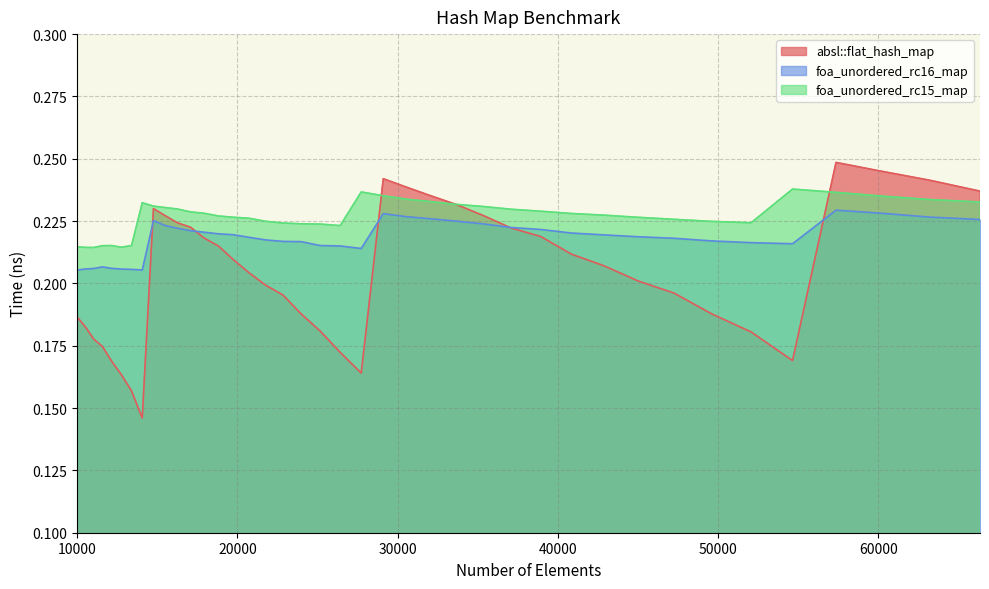

What is the lowest value of the foa_unordered_rc15_map series?

0.2